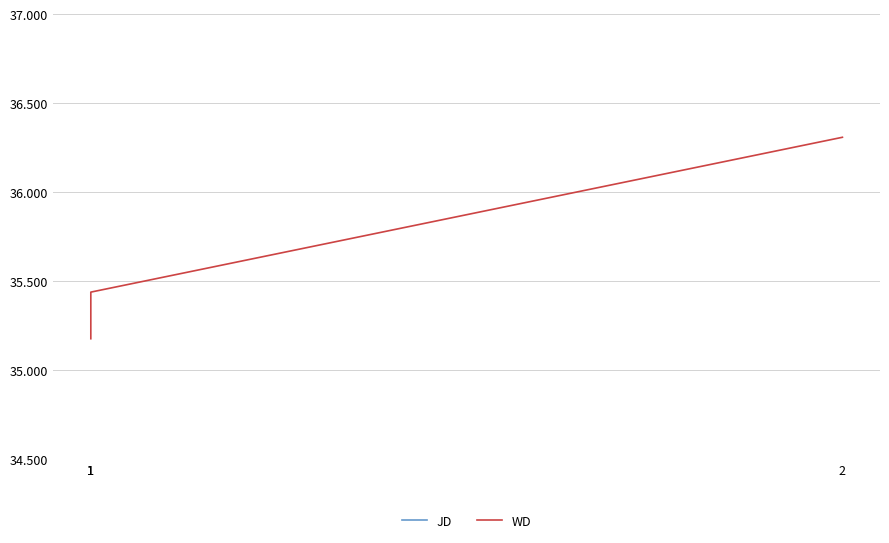

True or false: JD and WD cross at least once.

False